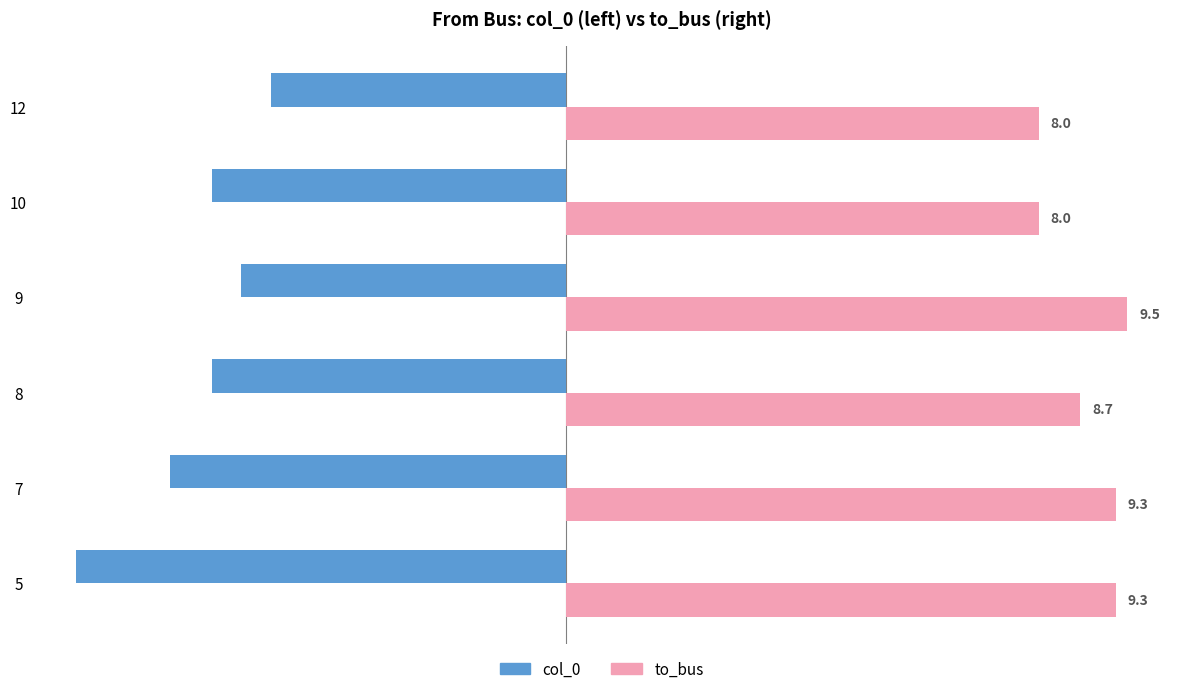

The to_bus series shows 13.5 at 7. True or false?

False